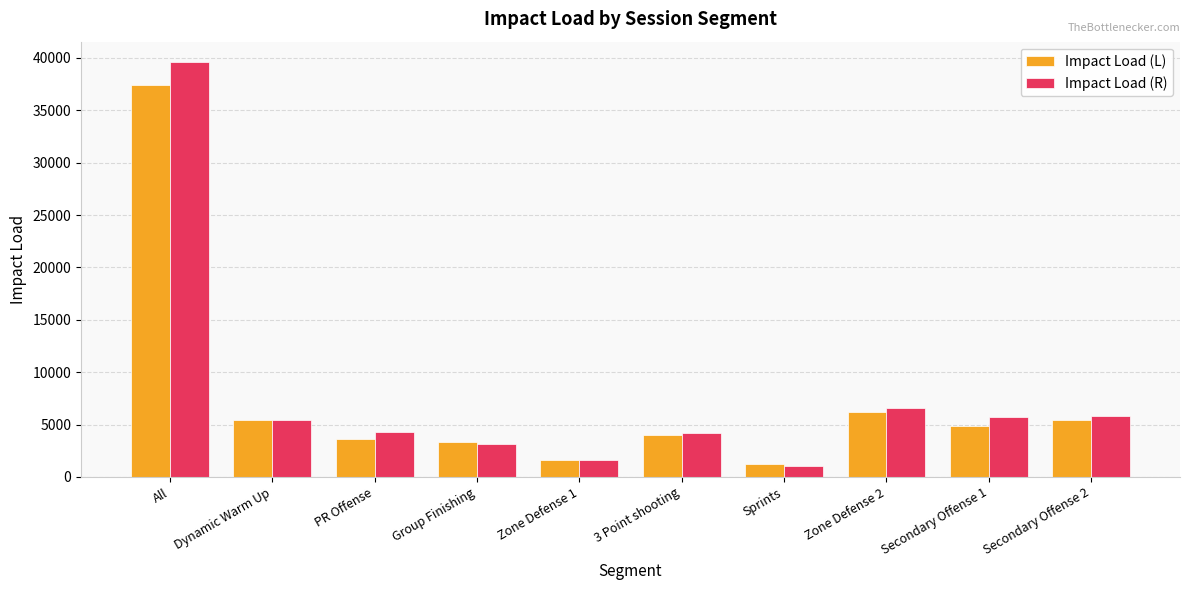

Which series has the largest range (max minus min)?

Impact Load (R)